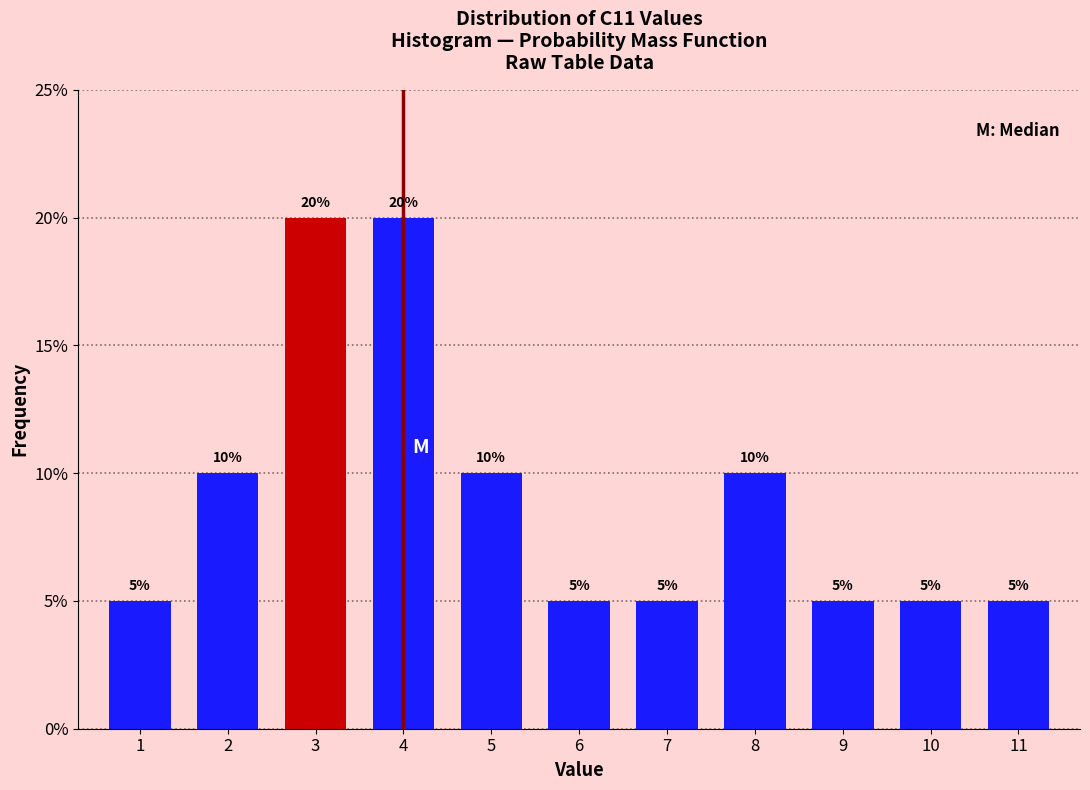

Reading left to right, list all the values displayed in this chart.

5	10	20	20	10	5	5	10	5	5	5